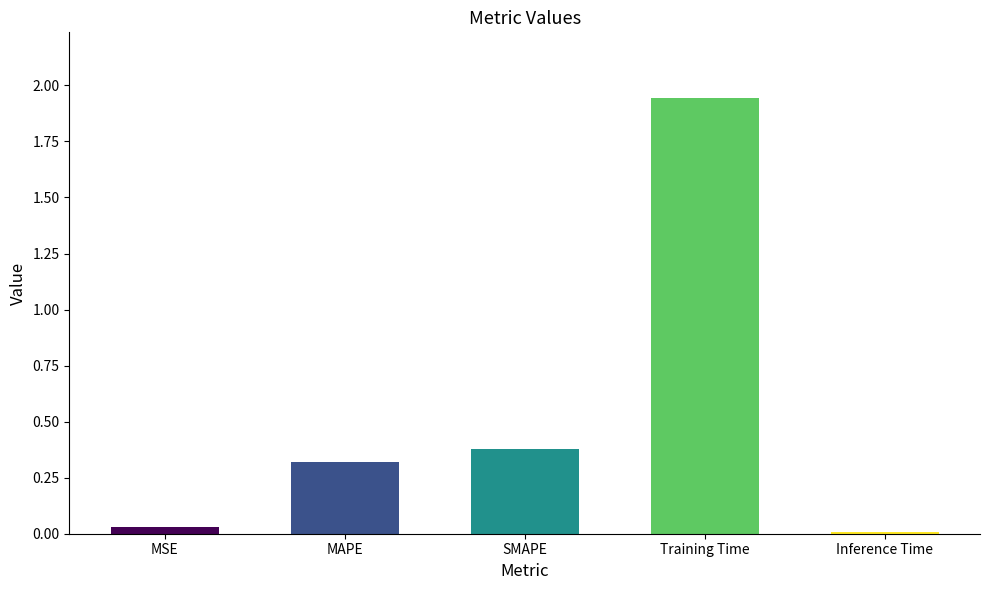

List the labels in order of value, largest first.

Training Time, SMAPE, MAPE, MSE, Inference Time